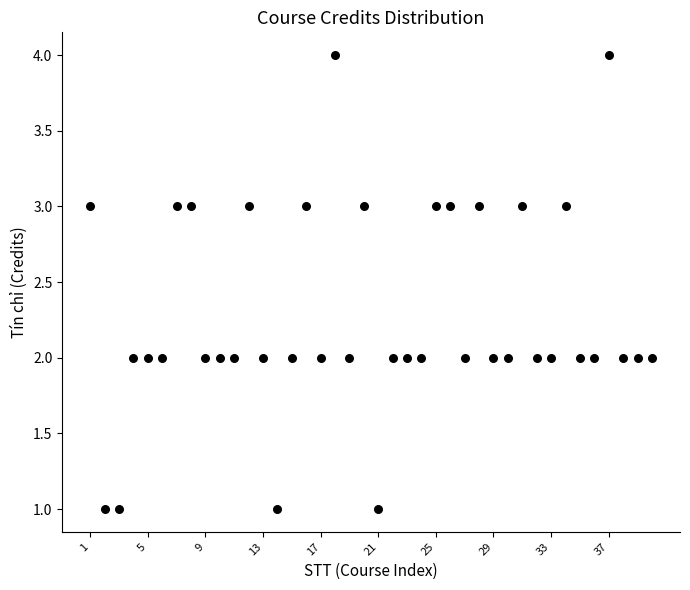

What is the range of X values (max minus min)?

39